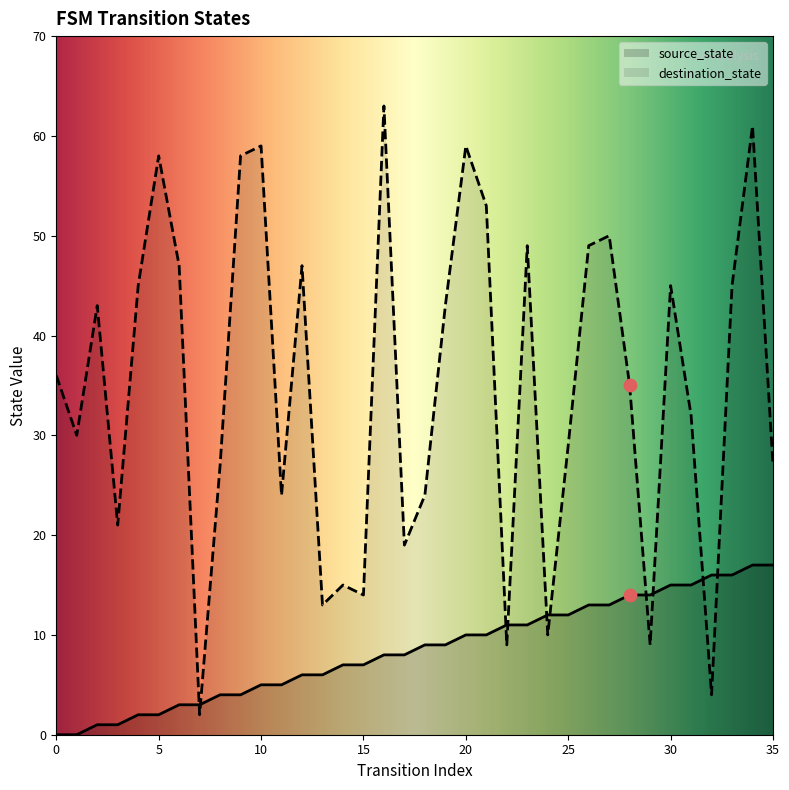

What is the total value across all series at 16?

71